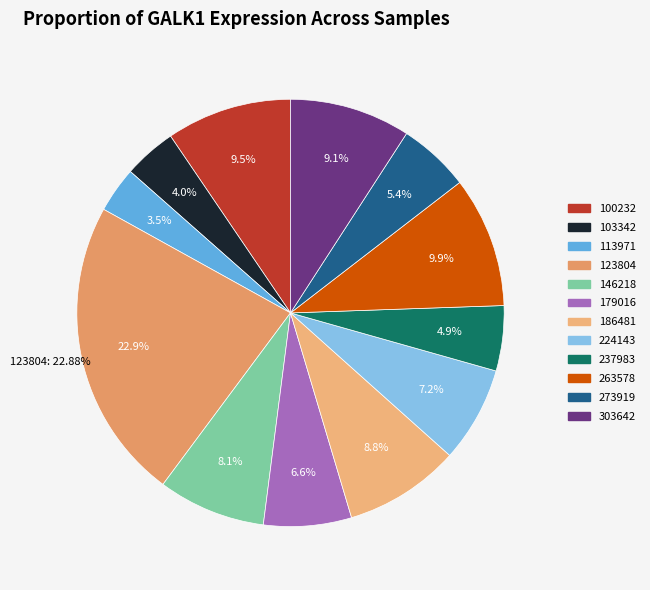

What percentage is the 123804 slice, to the nearest percent?

23%